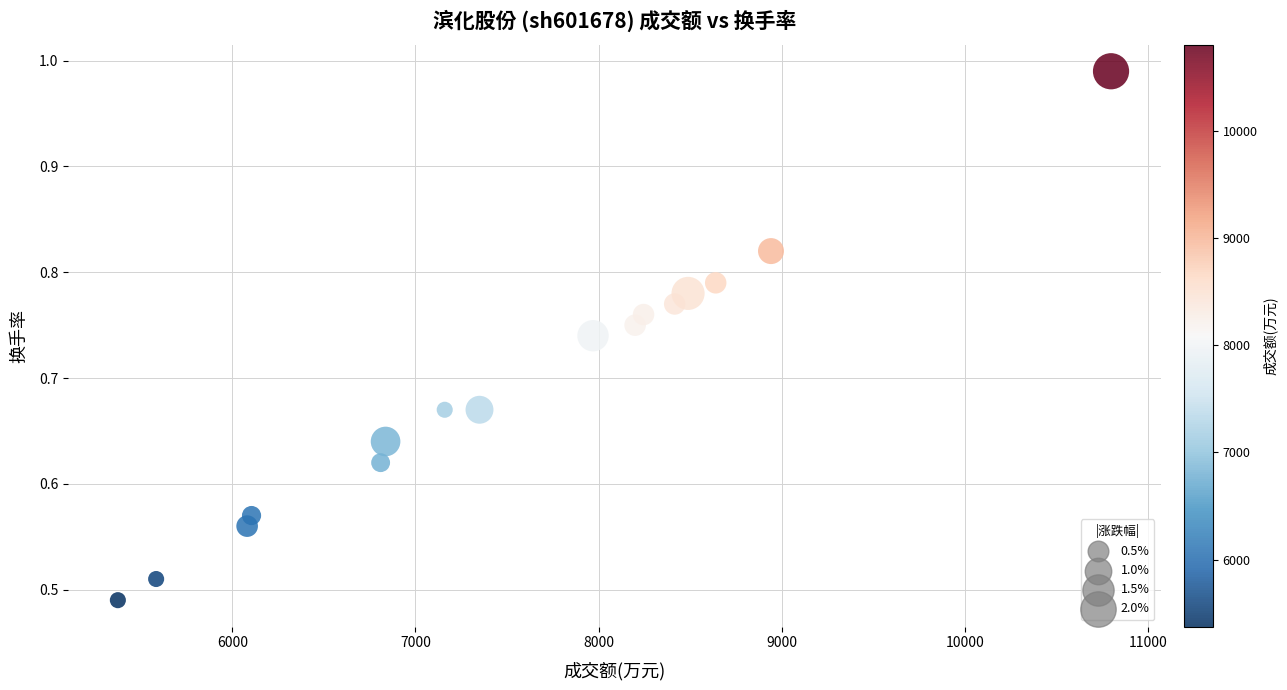

What is the range of X values (max minus min)?

5424.0